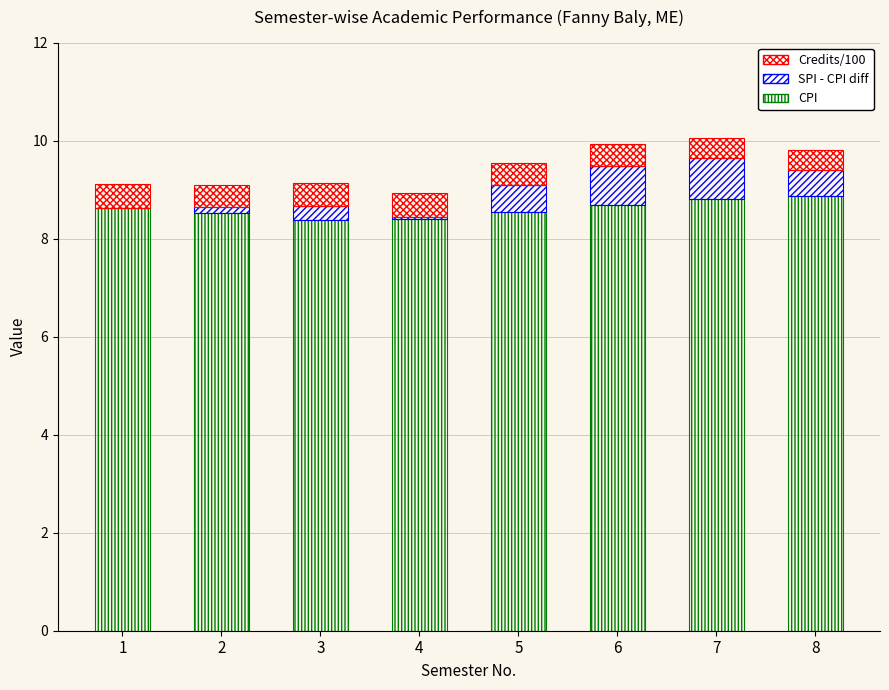

What is the difference between the second highest and minimum values in the Credits/100 series?

0.1